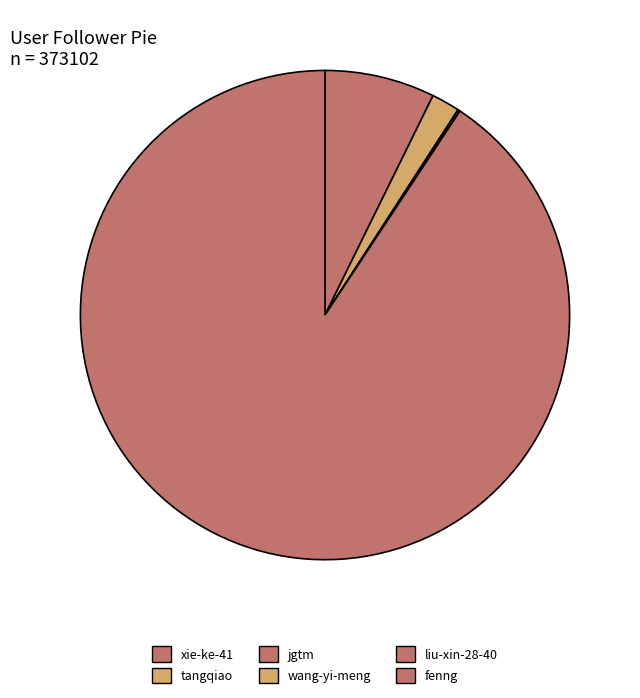

What is the change in value from liu-xin-28-40 to fenng?

+338377